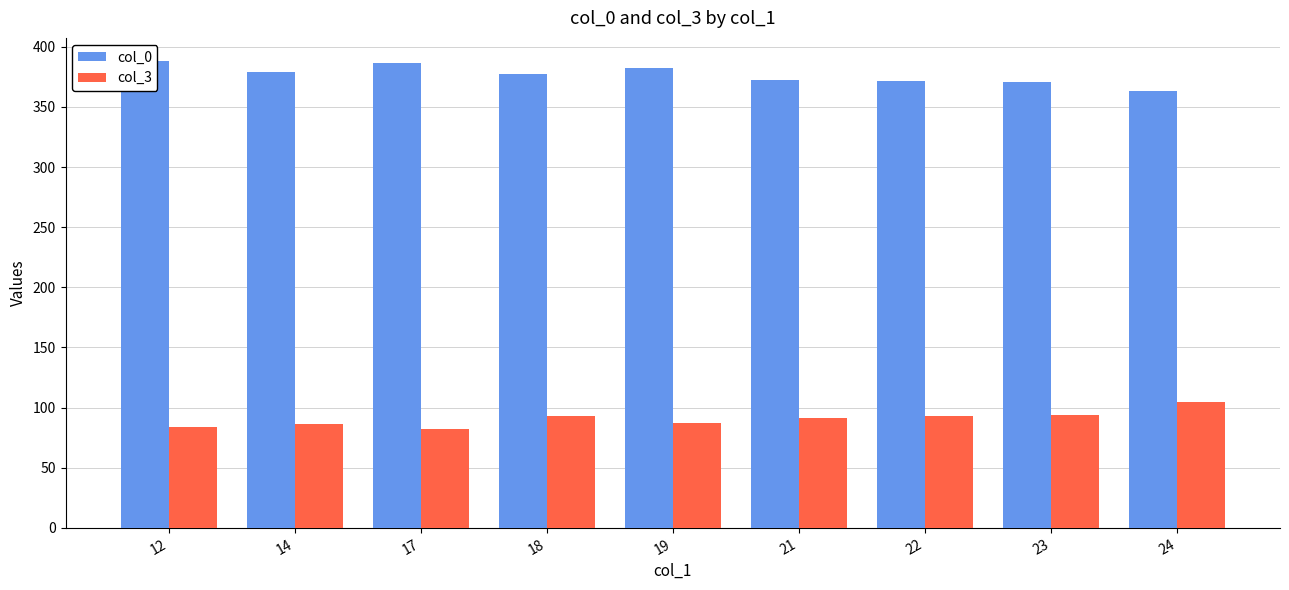

What is the sum of the col_0 values at 23 and 22?

742.2